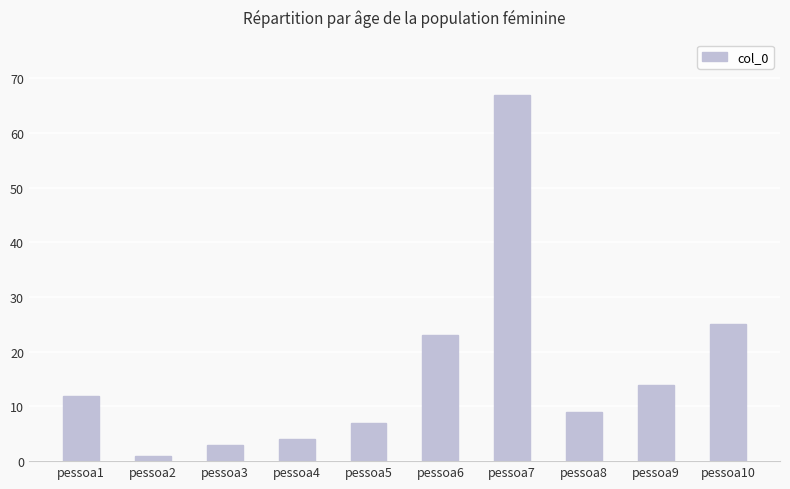

Reading left to right, extract all data points from this chart.

12	1	3	4	7	23	67	9	14	25